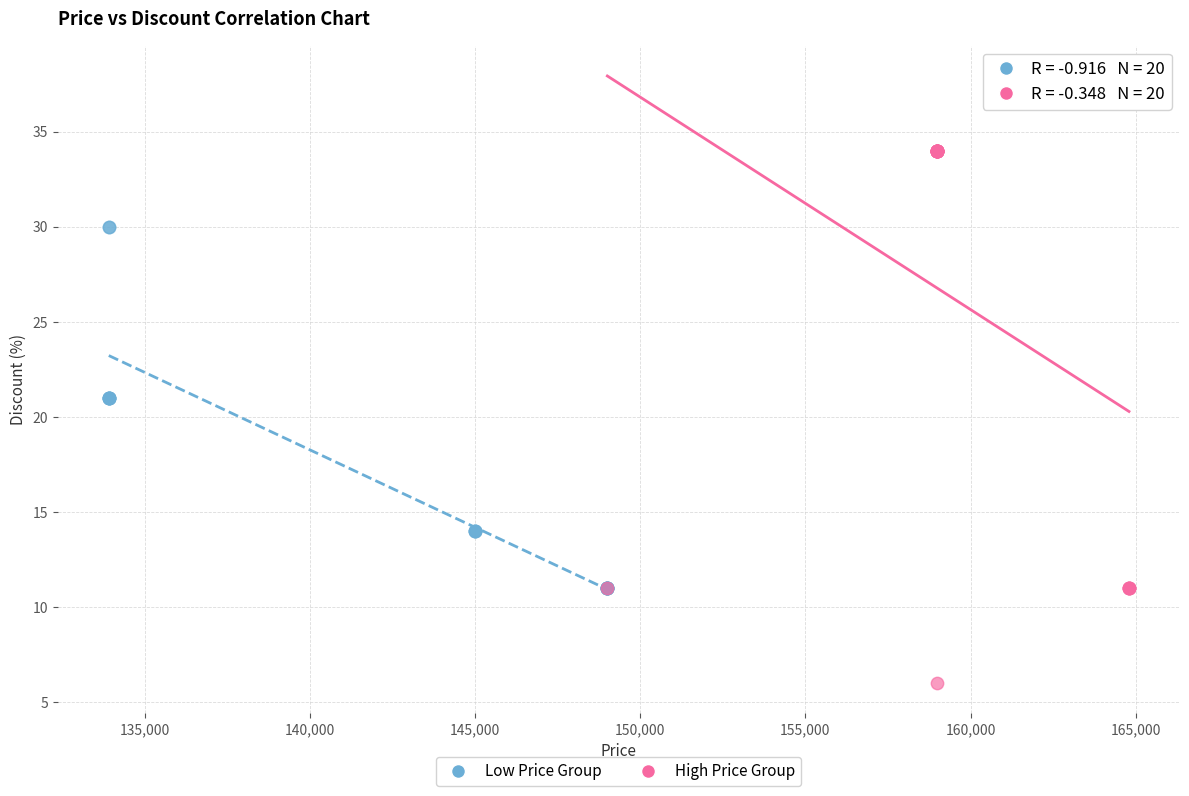

Which series reaches the maximum Y coordinate?

High Price Group